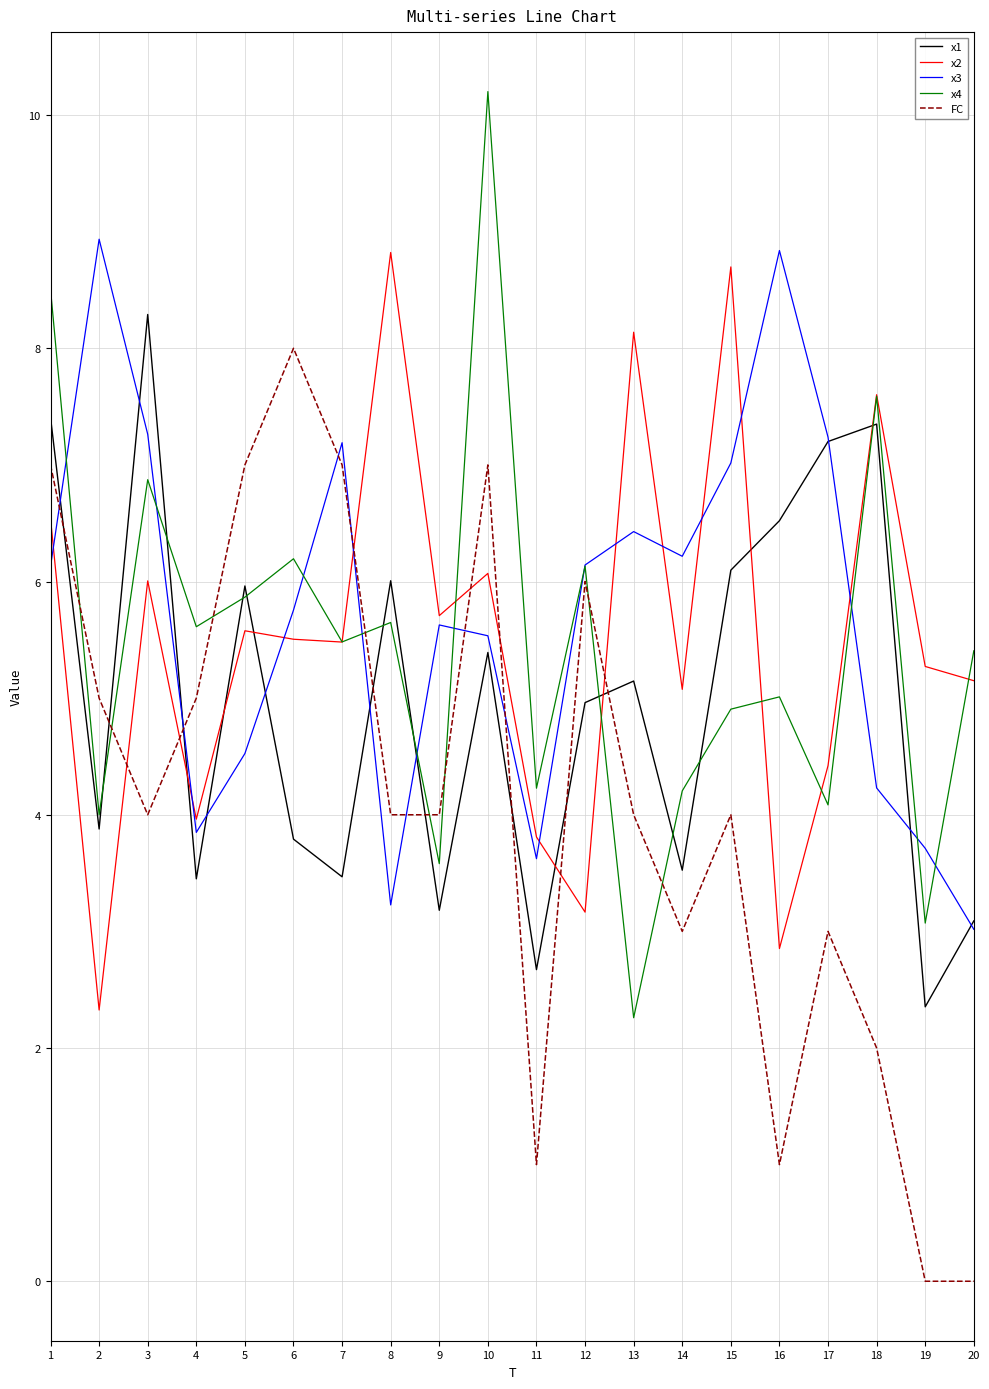

At which label does x2 first exceed 5?

1